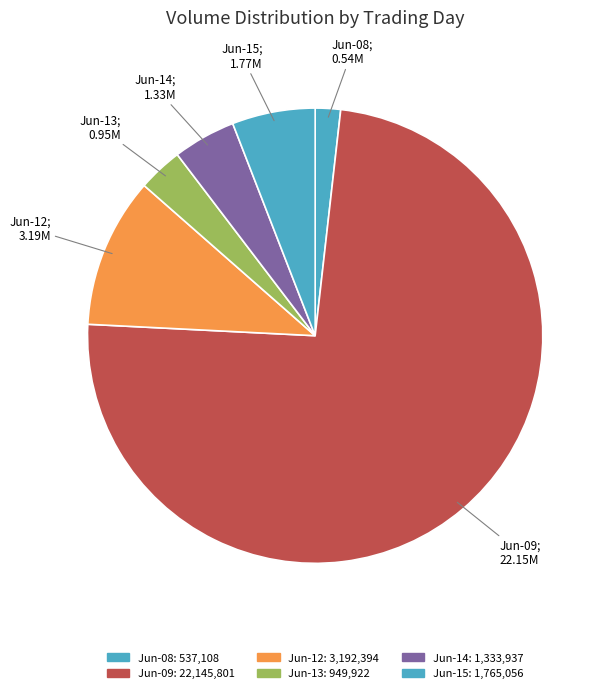

How many segments does this pie chart have?

6